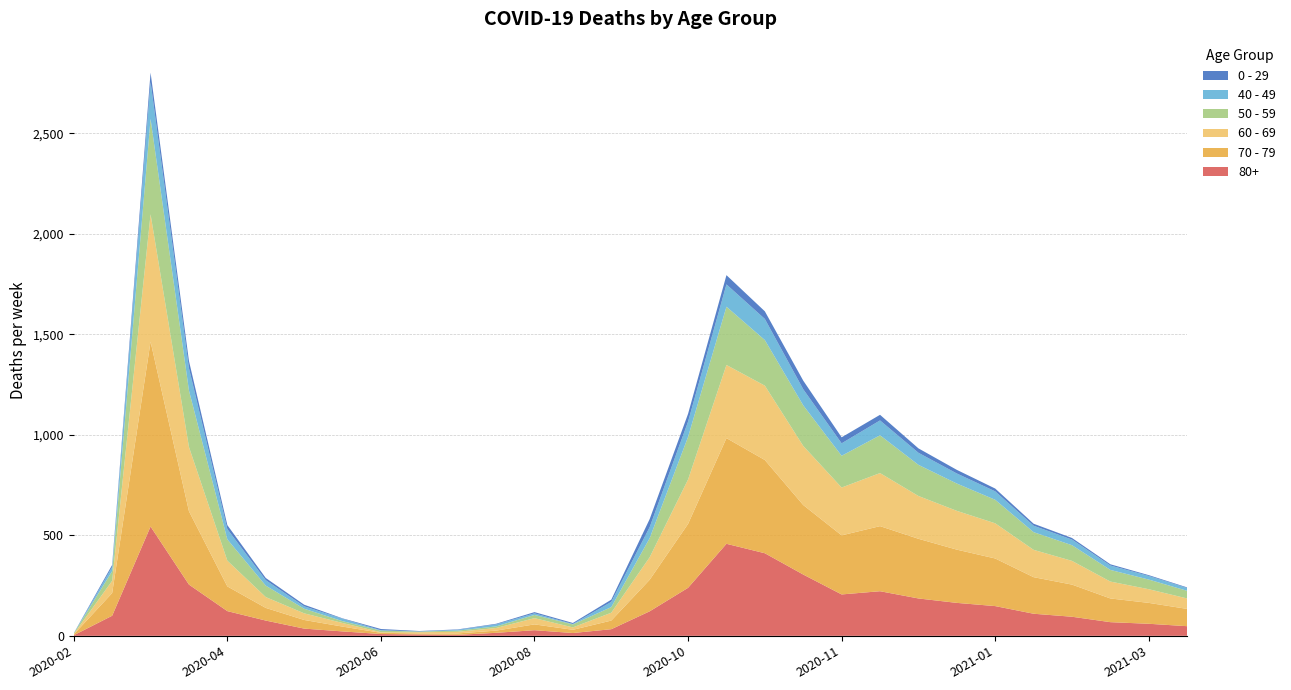

Reading right to left, extract all data points from this chart.

80+: 48	60	68	95	110	148	164	186	222	206	305	411	458	239	122	33	14	28	15	5	7	9	22	36	76	123	255	544	100	3
70 - 79: 86	104	118	160	182	237	265	297	324	294	346	464	526	318	157	43	16	29	11	7	5	6	24	43	63	123	365	920	113	4
60 - 69: 52	68	84	118	136	175	193	213	264	238	294	370	364	221	112	39	12	31	13	8	6	3	18	33	54	128	320	634	61	2
50 - 59: 38	48	58	78	88	117	136	155	188	158	202	227	290	212	95	28	15	16	8	6	3	8	9	23	57	106	281	475	48	3
40 - 49: 14	18	22	28	32	42	50	60	74	62	80	105	111	76	55	26	2	8	10	4	1	2	12	12	27	51	111	183	21	0
0 - 29: 3	4	6	8	10	14	18	22	28	30	43	38	46	39	40	11	5	6	3	2	2	6	2	8	11	20	36	47	10	1